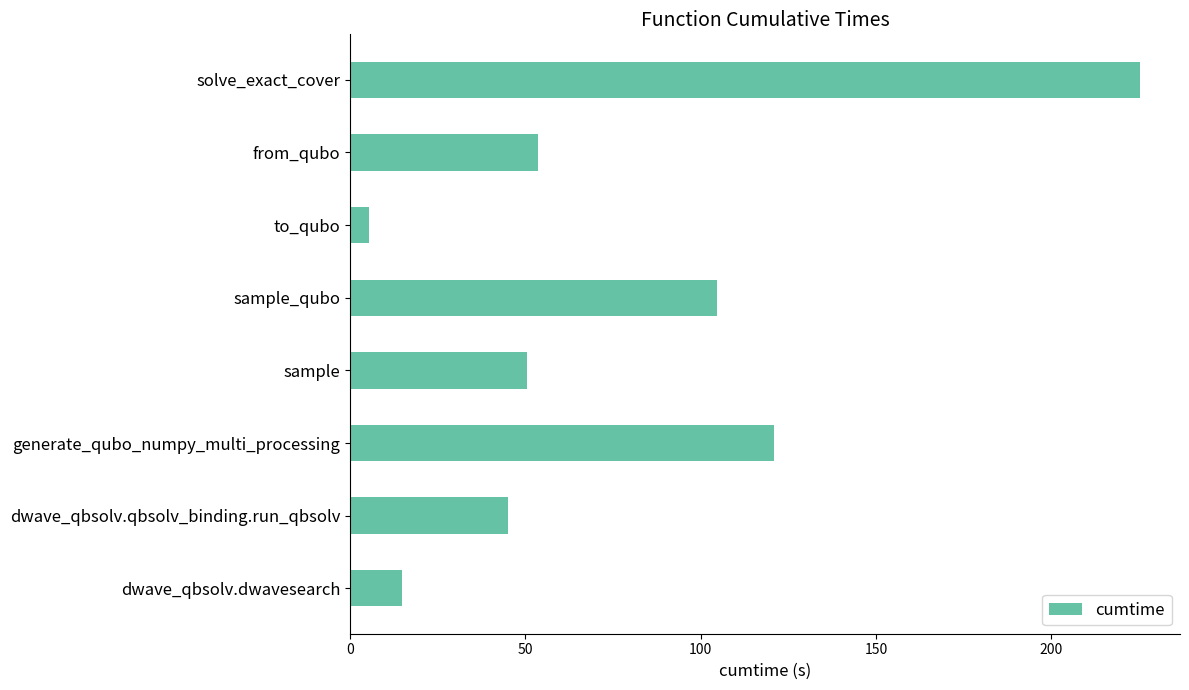

What is the maximum value shown in the chart?

225.5